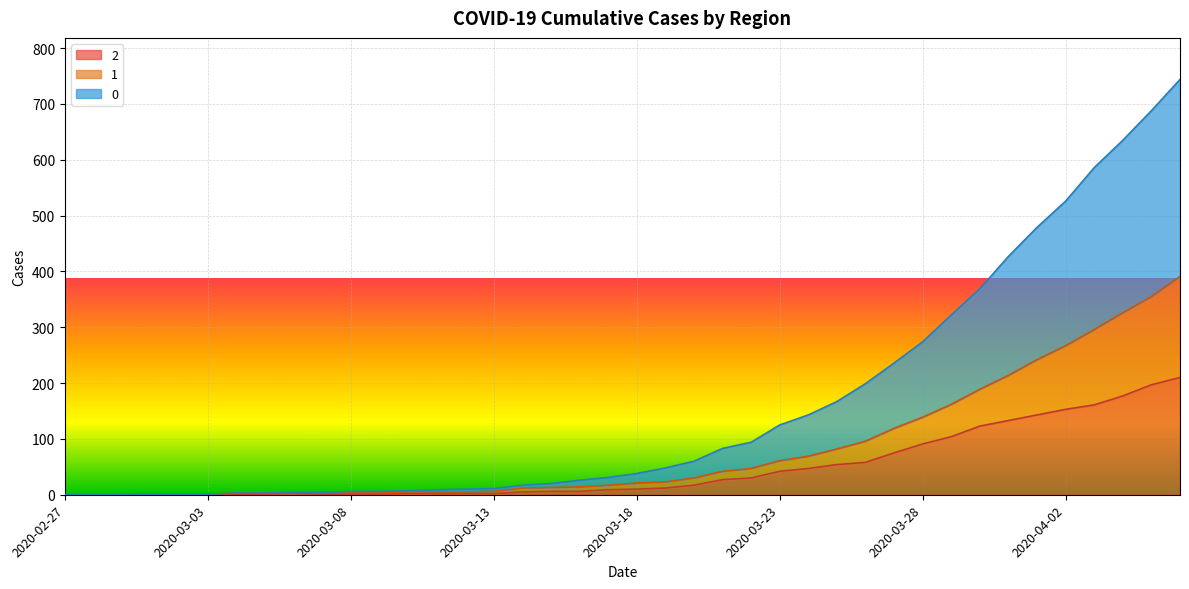

How many positive values does the 2 series have?

37